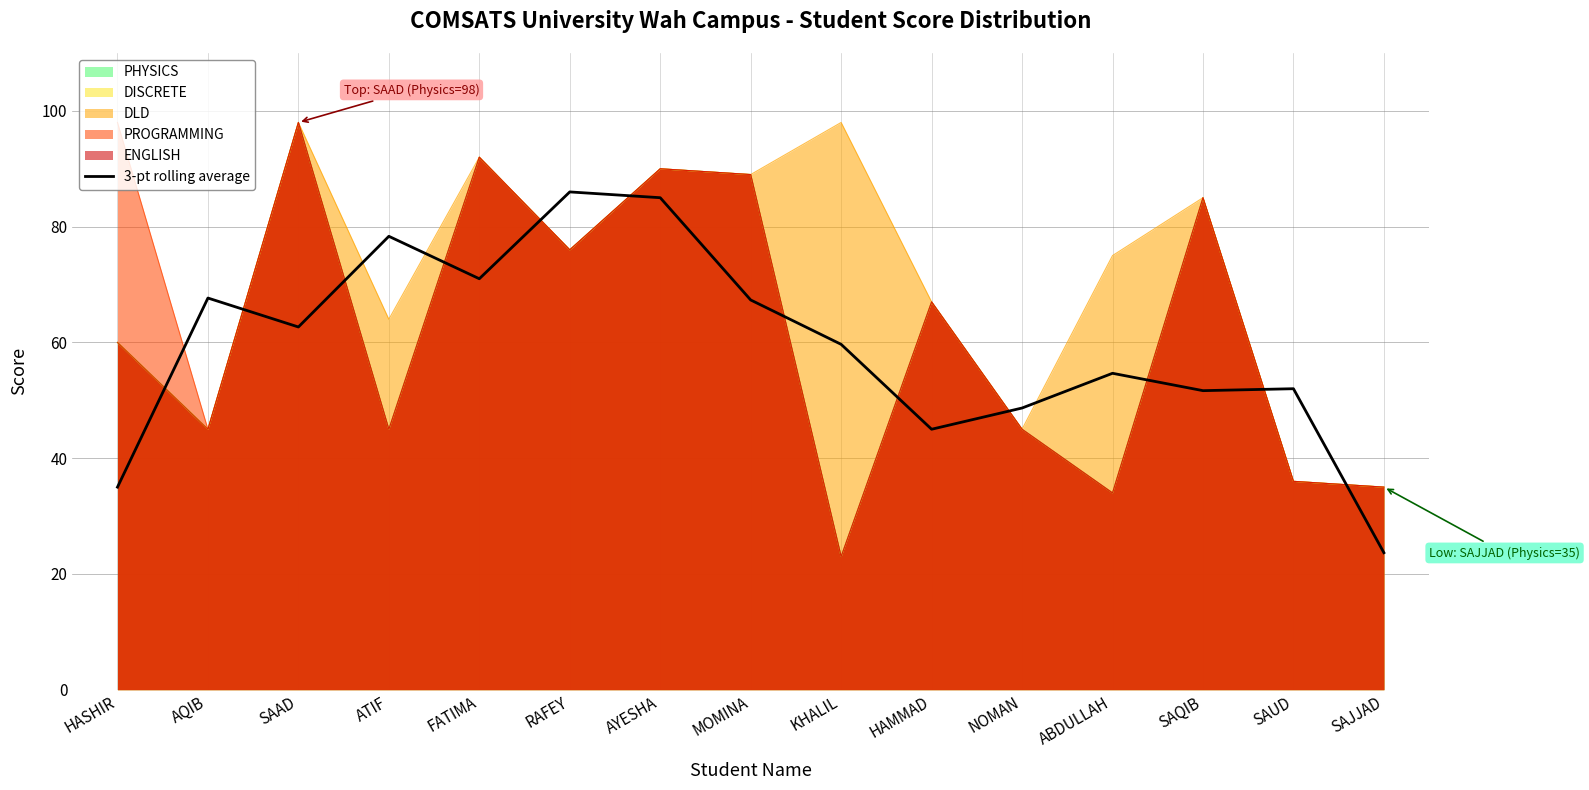

True or false: there are more than 0 points higher than both neighbors.

True